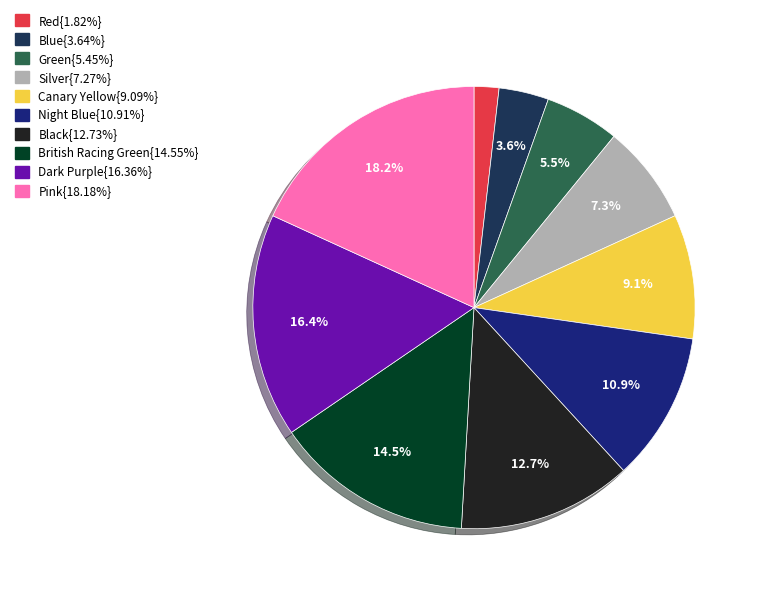

Is there any slice that represents more than half of the pie?

No